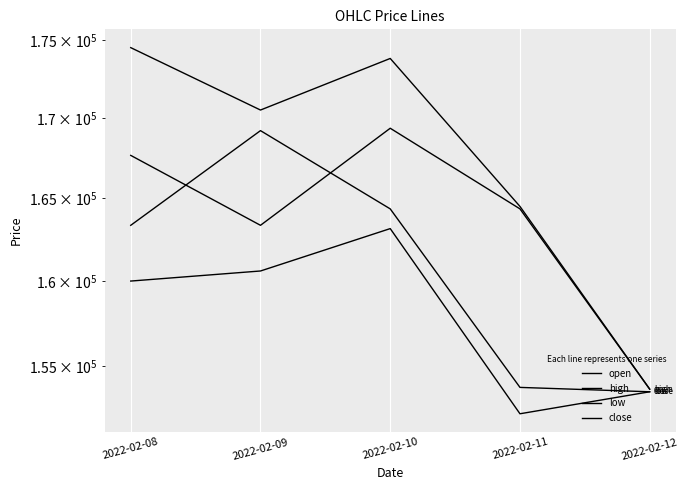

What is the sum of the open values at 2022-02-09 and 2022-02-11?

327700